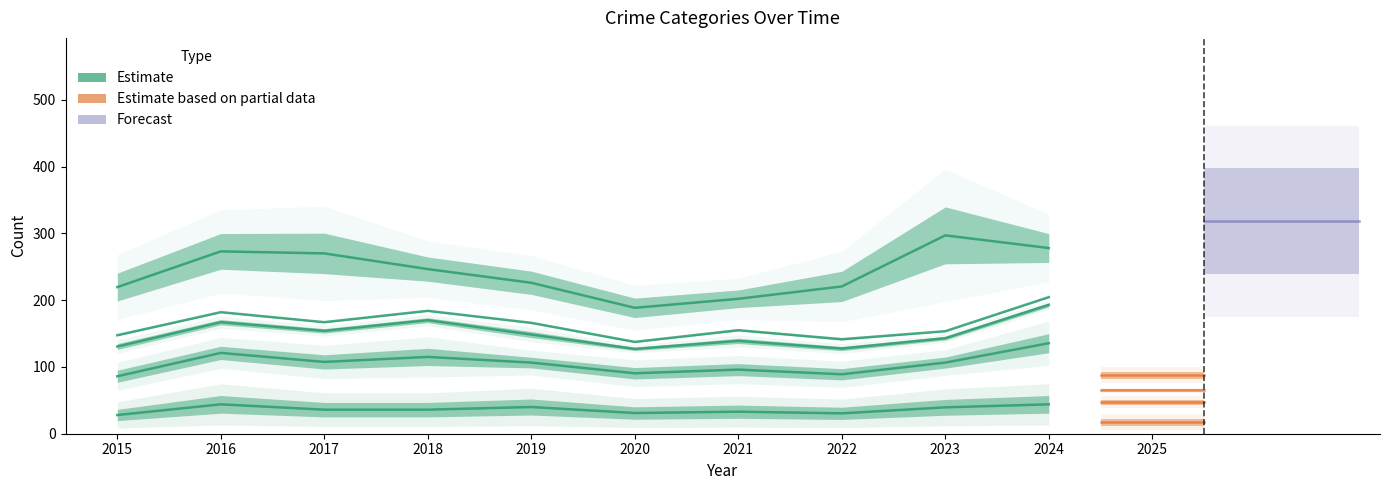

Which category has the lowest value in the Homicide series?

2020